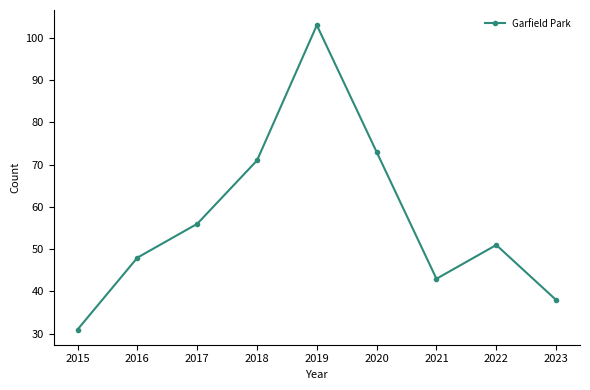

Reading left to right, extract all data points from this chart.

2015=31	2016=48	2017=56	2018=71	2019=103	2020=73	2021=43	2022=51	2023=38